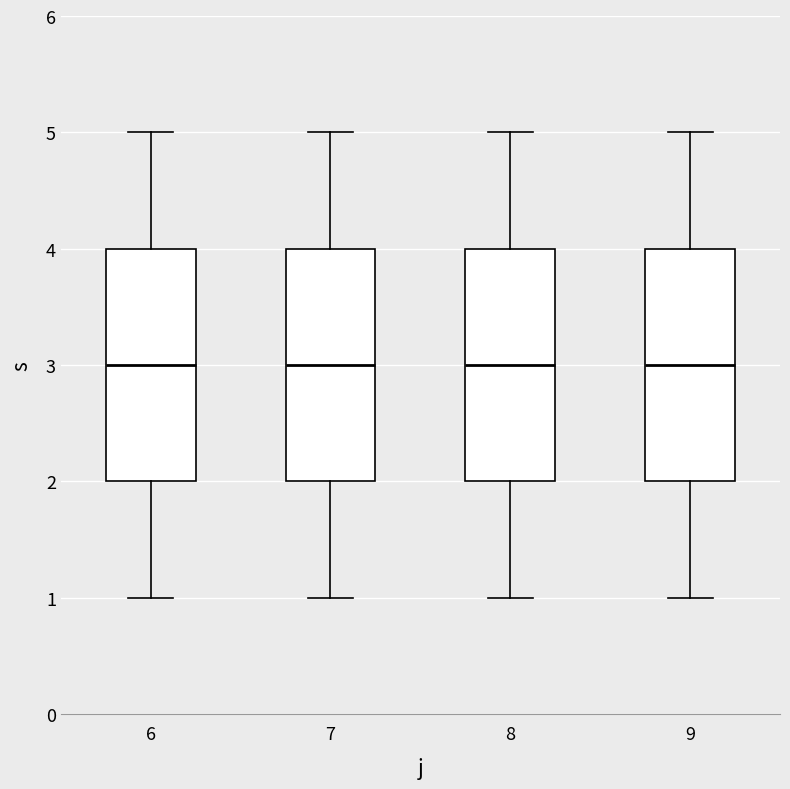

Where does the lower whisker of the box at x = 6 end on the y-axis? The values are not printed on the chart, so give them approximately, as read against the axis.

1